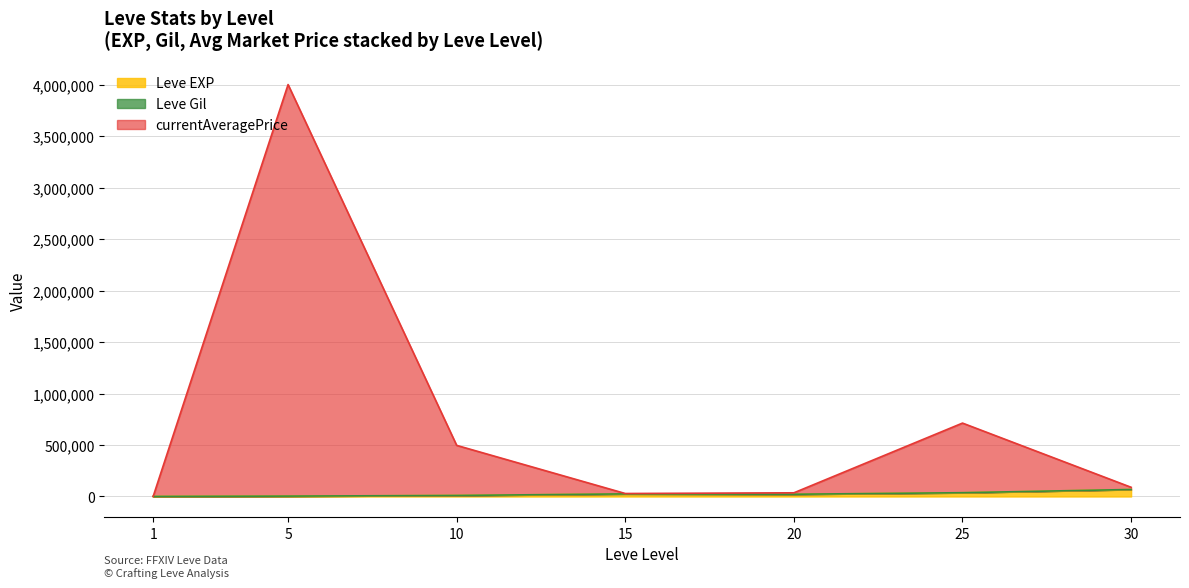

What is the maximum value shown in the chart?

4003739.0